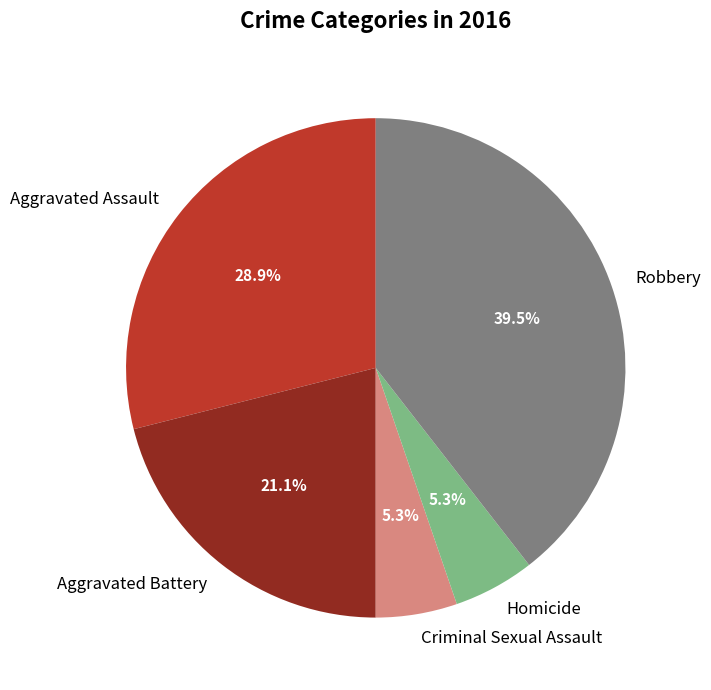

The Aggravated Assault slice represents 35% of the pie. True or false?

False